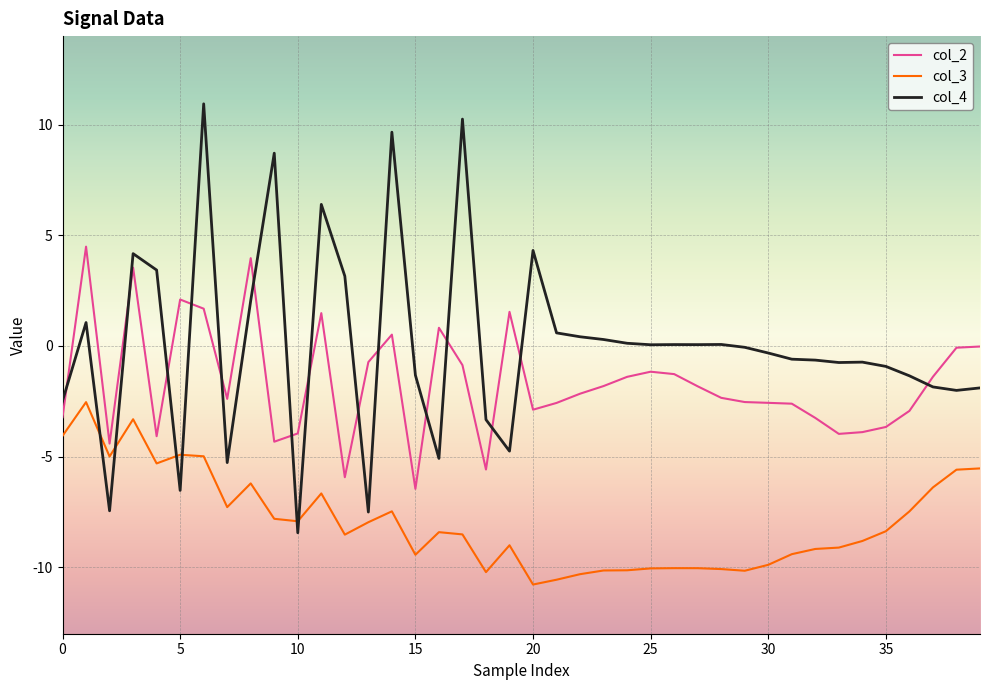

True or false: col_2 has more than 0 interior local peaks.

True